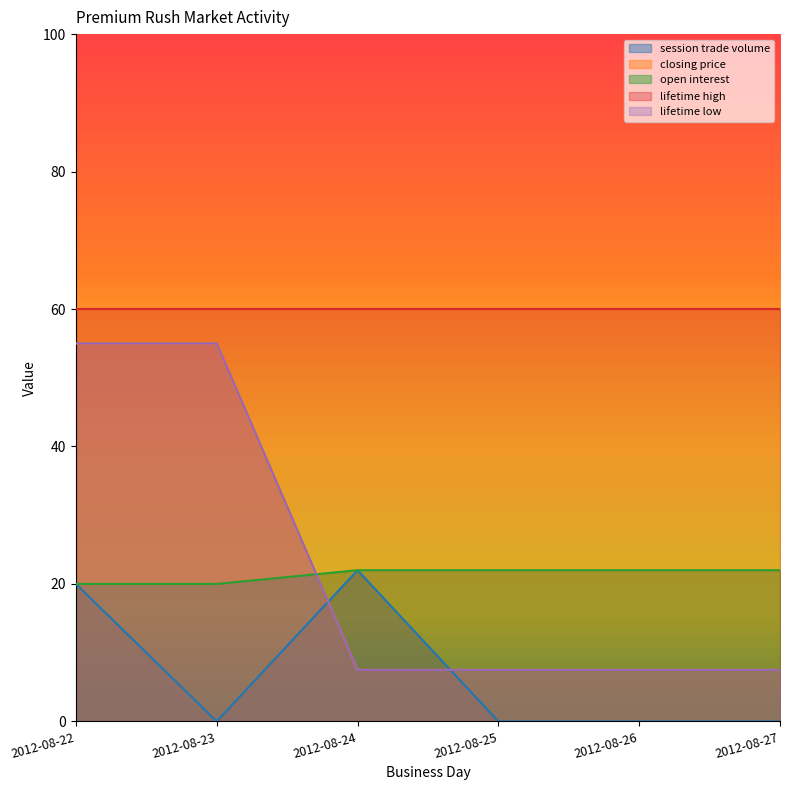

Rank the categories by lifetime low value from highest to lowest.

2012-08-22, 2012-08-23, 2012-08-24, 2012-08-25, 2012-08-26, 2012-08-27